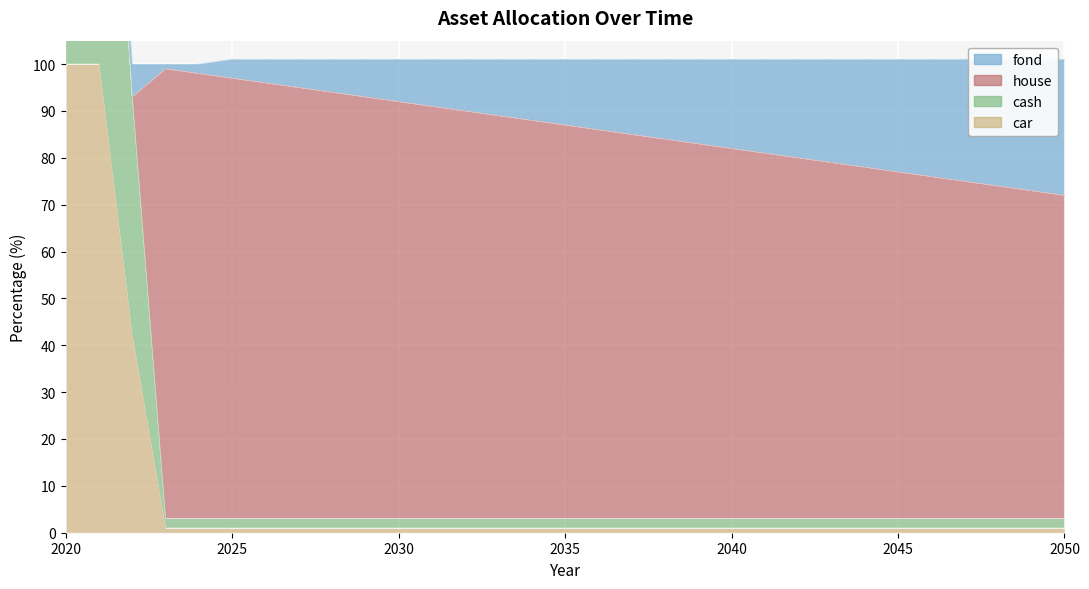

Does the chart display data point markers on the line(s)?

No